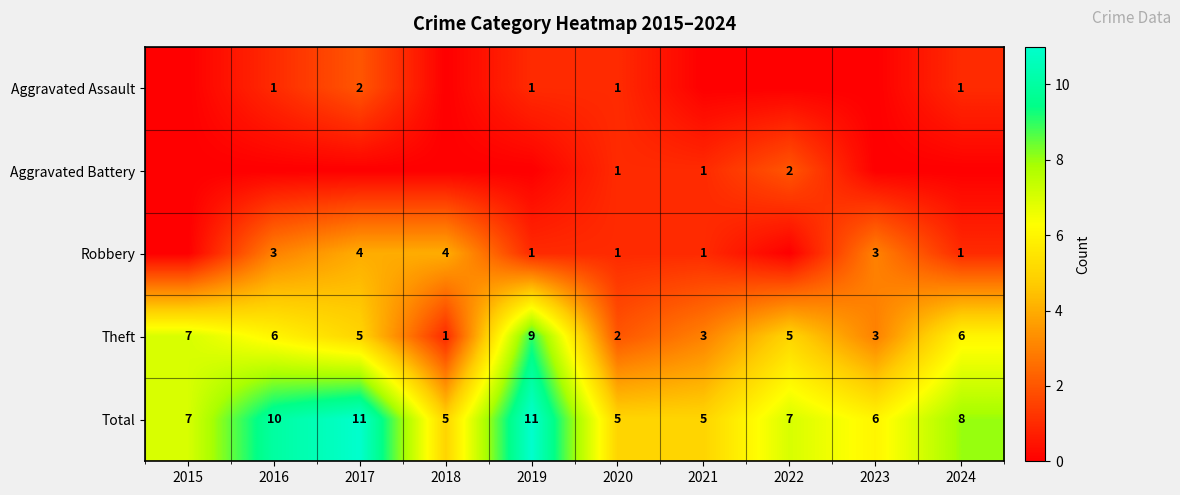

What is the difference between the maximum and second lowest values in the Robbery series?

4